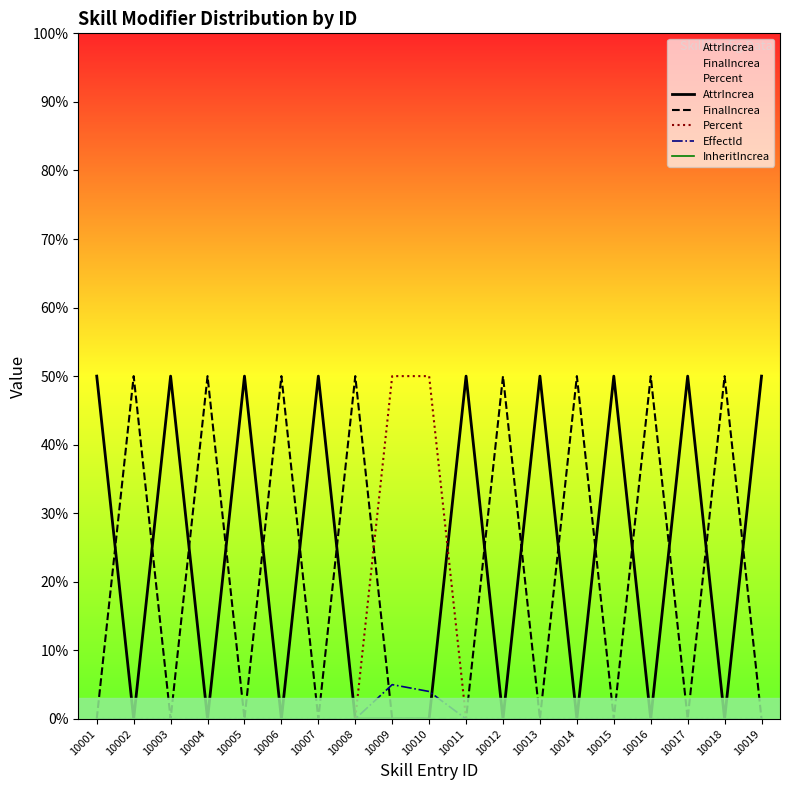

List the labels in order of EffectId value, smallest first.

10001, 10002, 10003, 10004, 10005, 10006, 10007, 10008, 10011, 10012, 10013, 10014, 10015, 10016, 10017, 10018, 10019, 10010, 10009